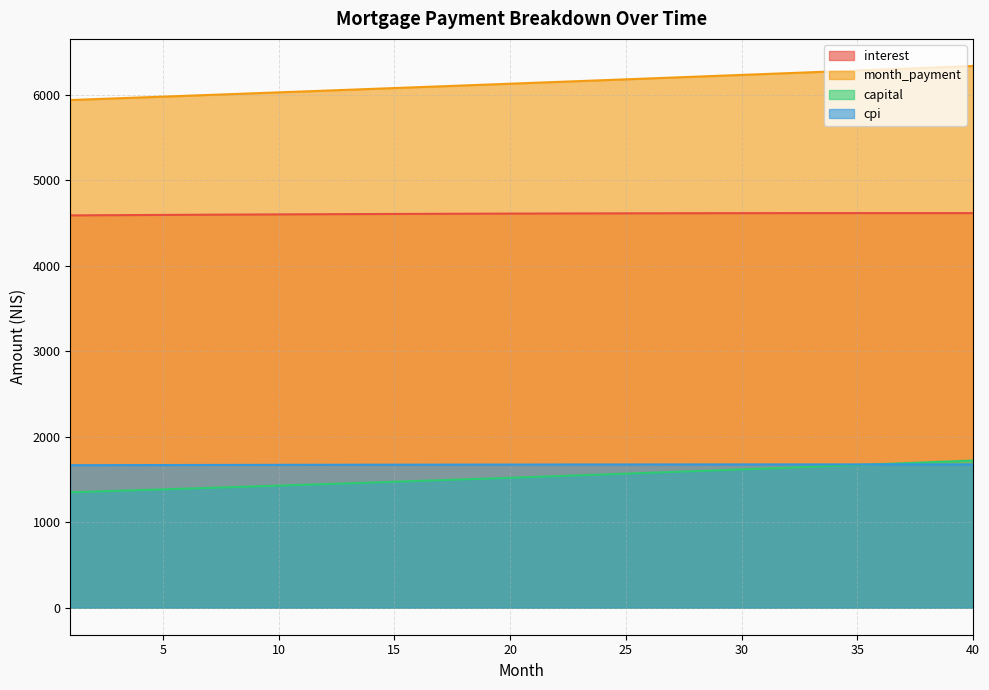

The value of capital at 19 is 435.7. True or false?

False